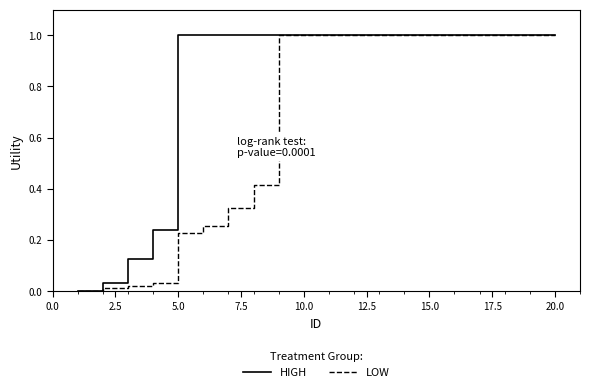

Which series has the largest total across all categories?

HIGH